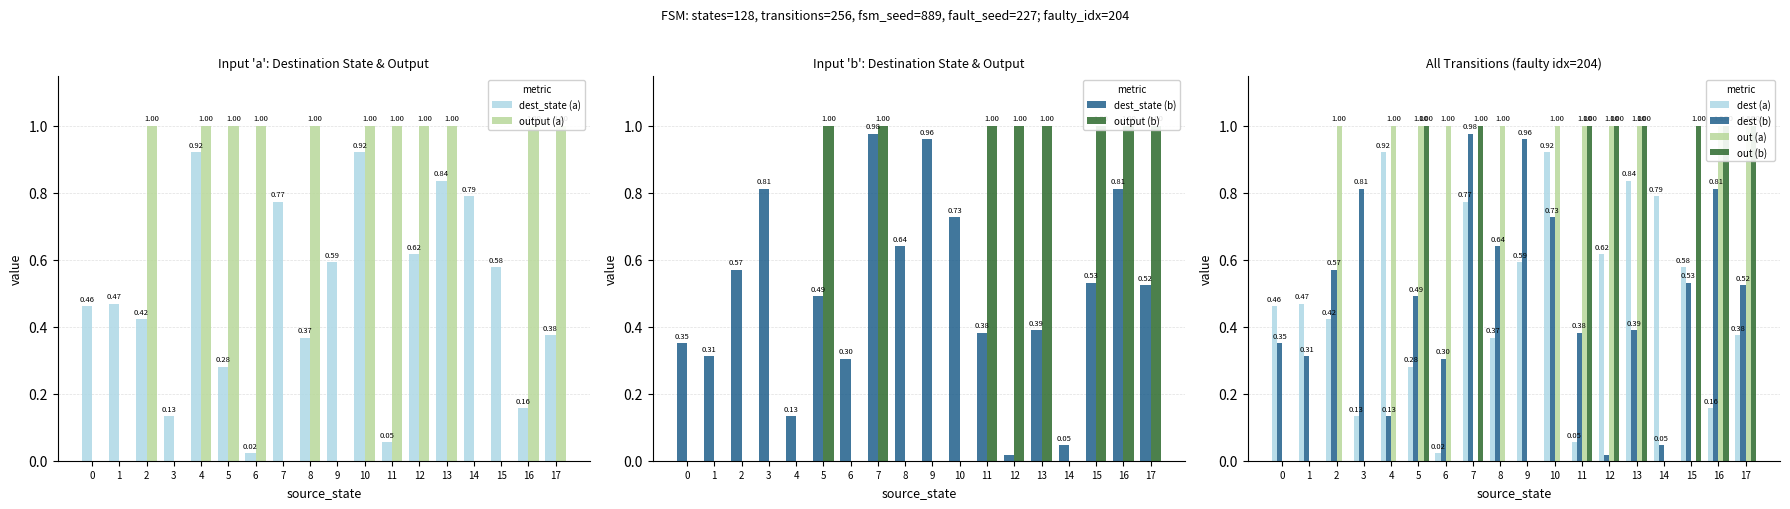

What is the value of the destination_state_b bar at the 1st from the left?

0.4